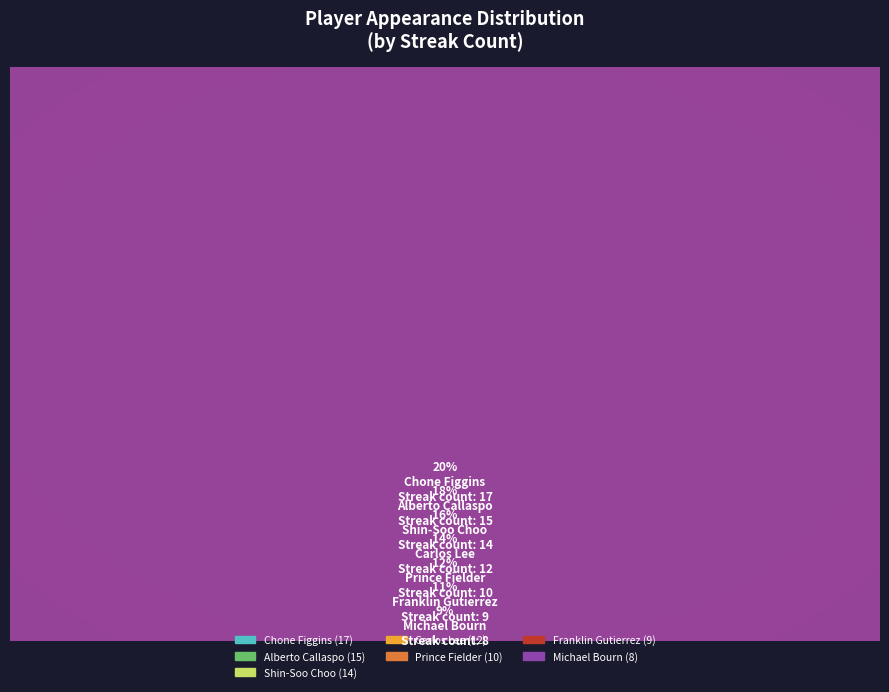

True or false: Franklin Gutierrez accounts for 11% of the total.

True